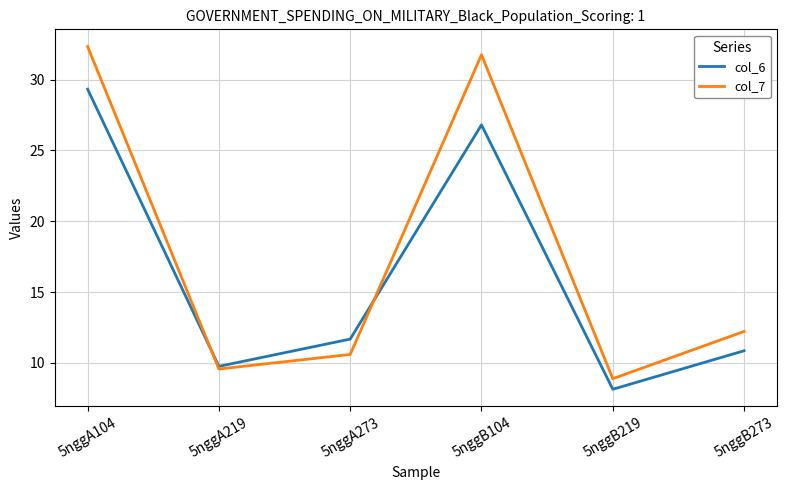

At which category is the sum across all series the highest?

5nggA104